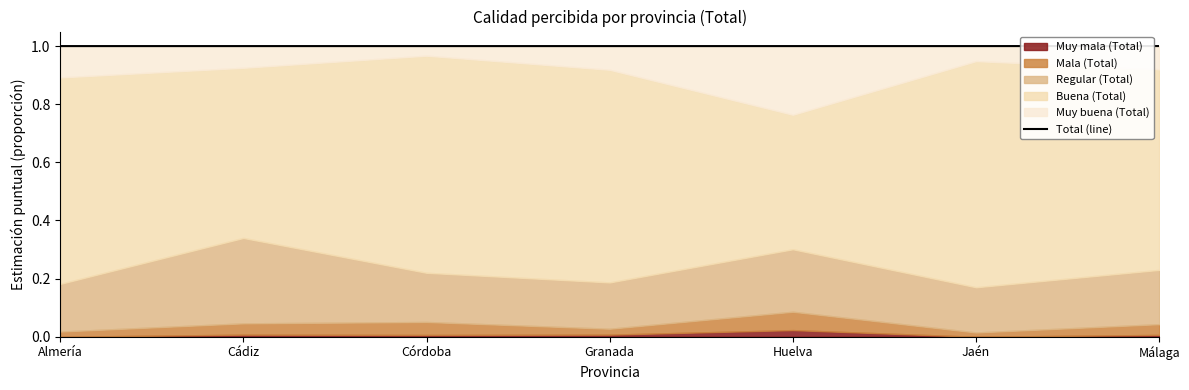

List the labels in order of value, smallest first.

Córdoba, Almería, Cádiz, Granada, Huelva, Jaén, Málaga